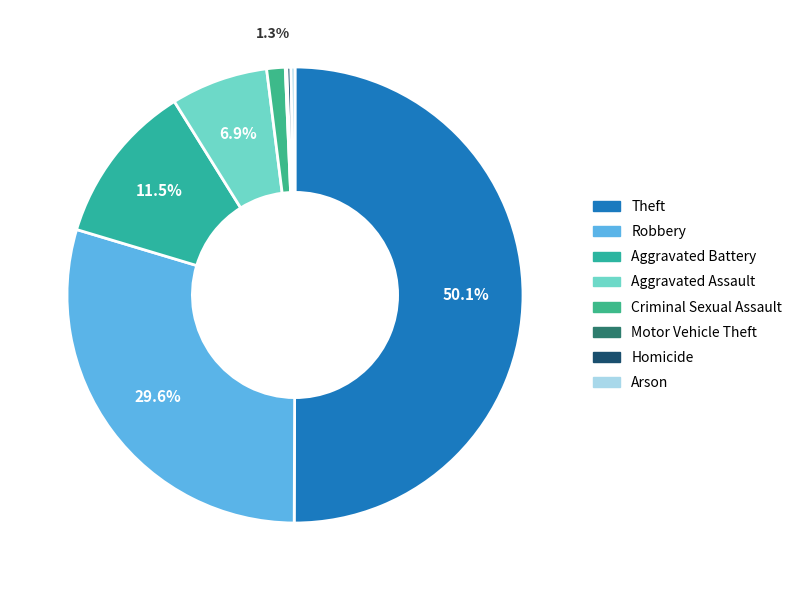

To the nearest percent, what is the average slice percentage?

12%